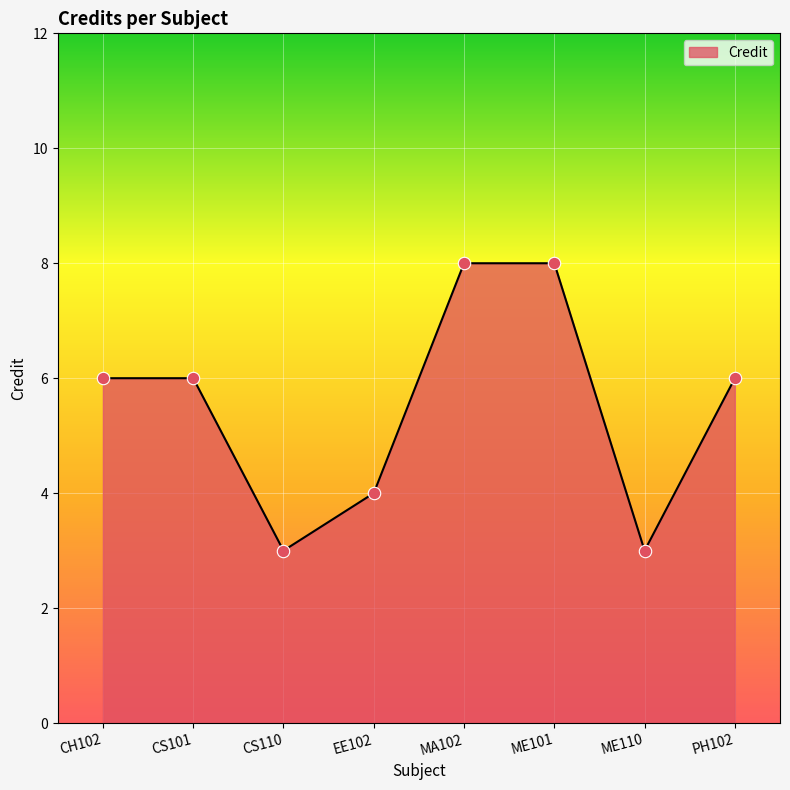

Approximately how many times larger is the value at ME101 compared to CH102?

1.3